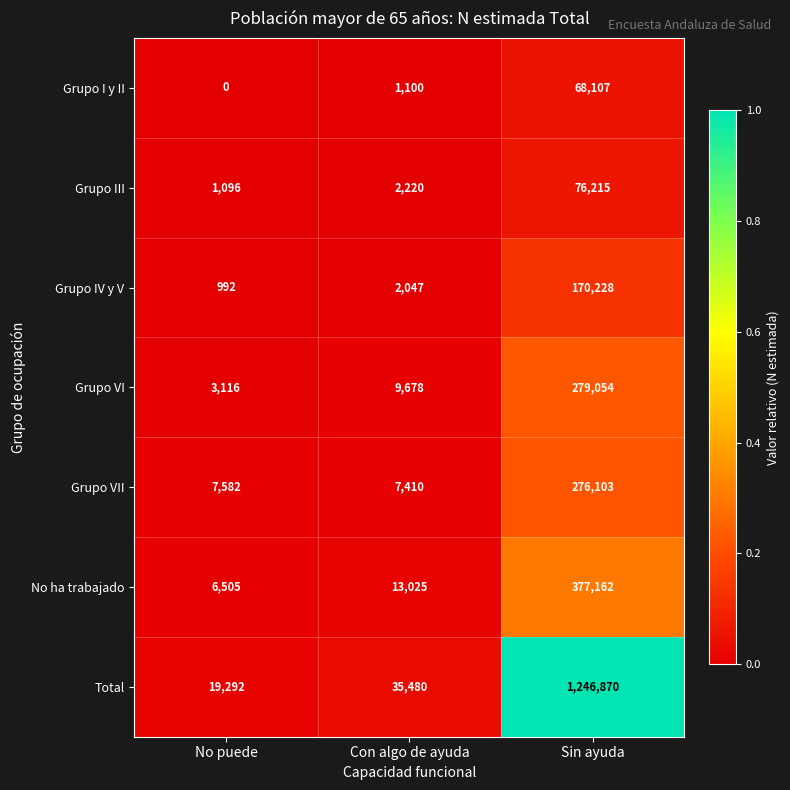

Is it true that Grupo I y II equals 68107 at Sin ayuda?

True